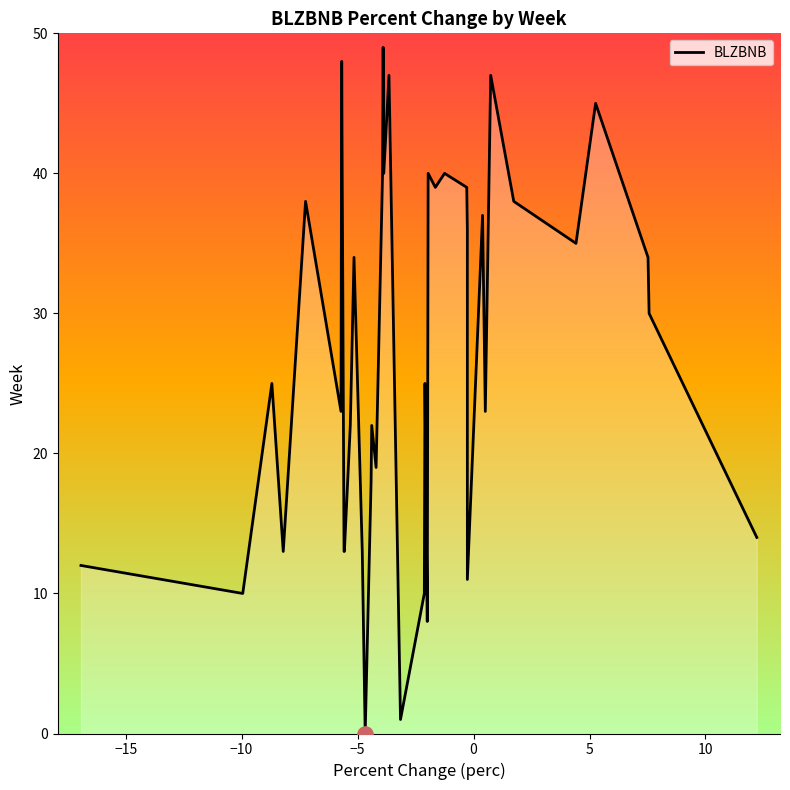

What is the greatest value displayed?

49